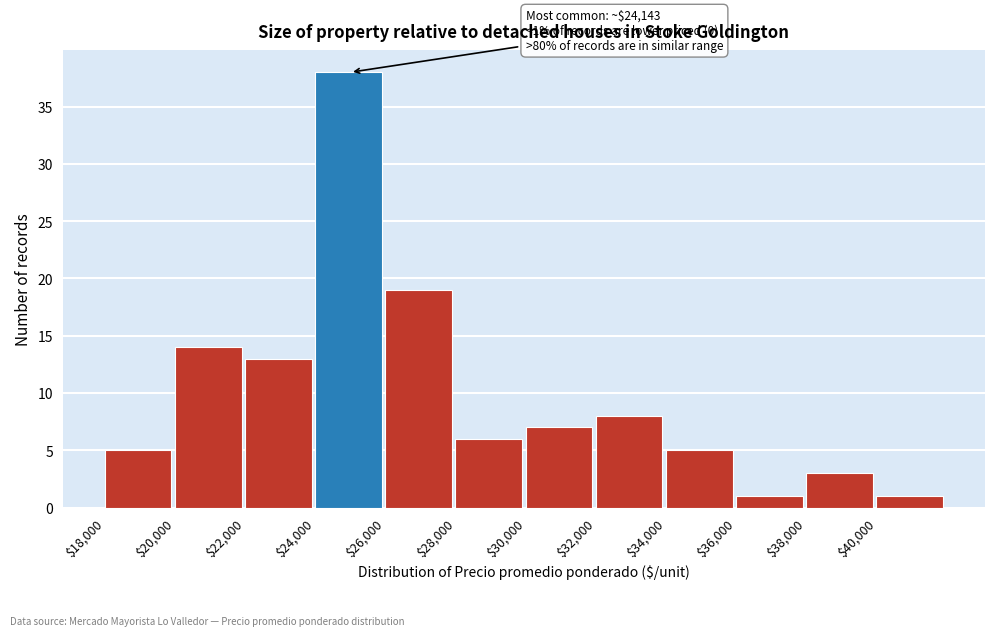

Which range on the x-axis has the tallest bar?

24000 to 26000